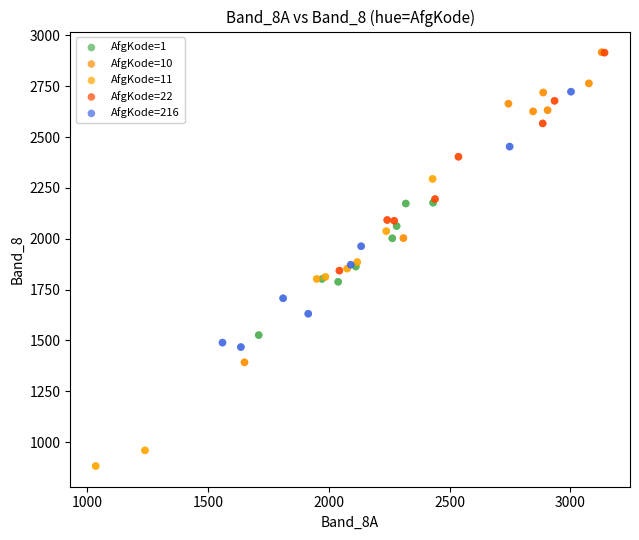

Which series has the widest spread of Y values?

AfgKode=10